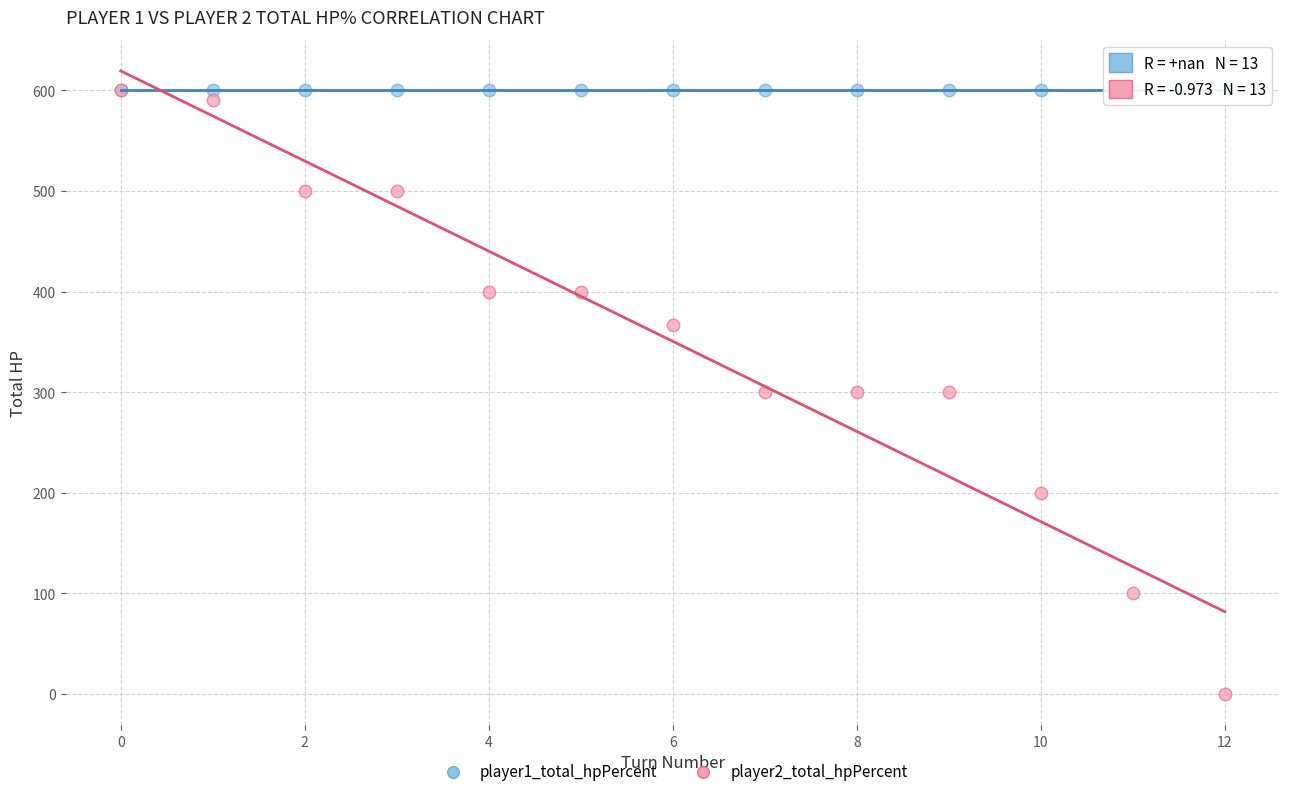

What are all the series names shown in the legend?

player1_total_hpPercent, player2_total_hpPercent